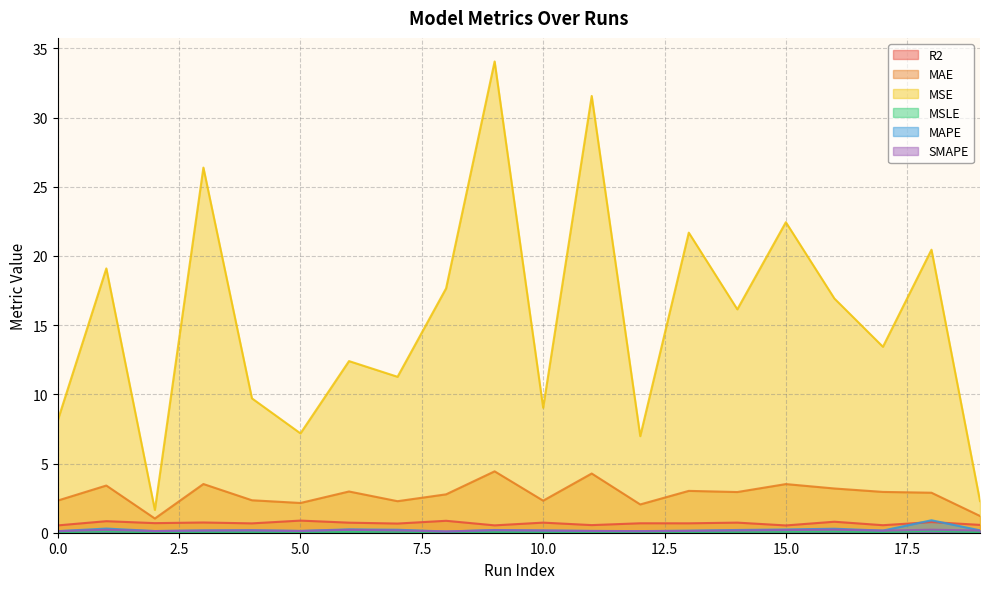

What is the total value across all series at 11?

36.7